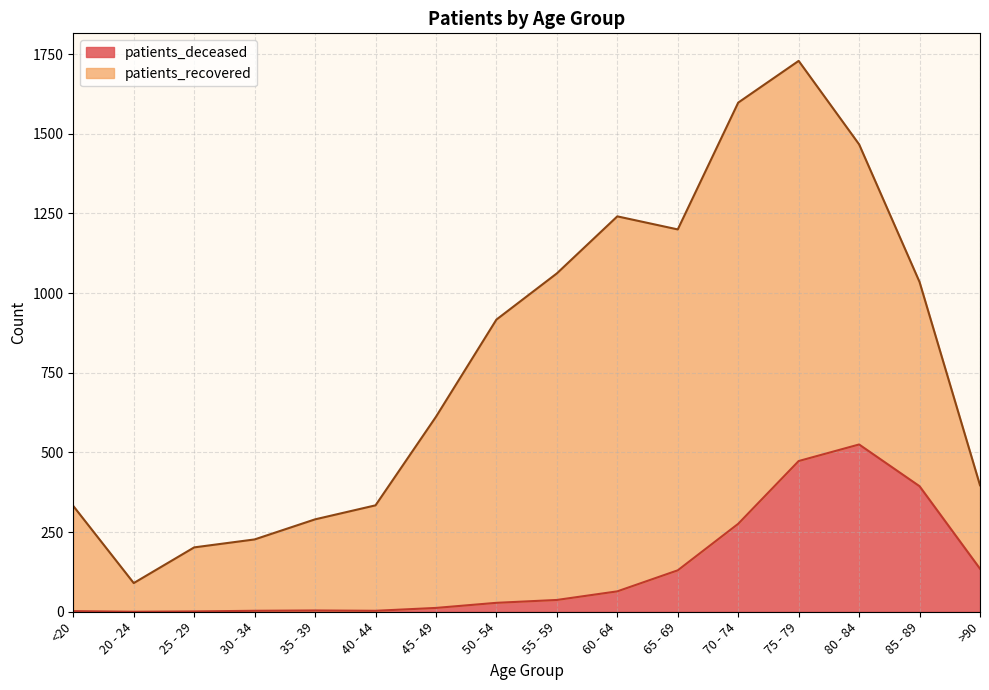

What is the difference between the second highest and minimum values?

473